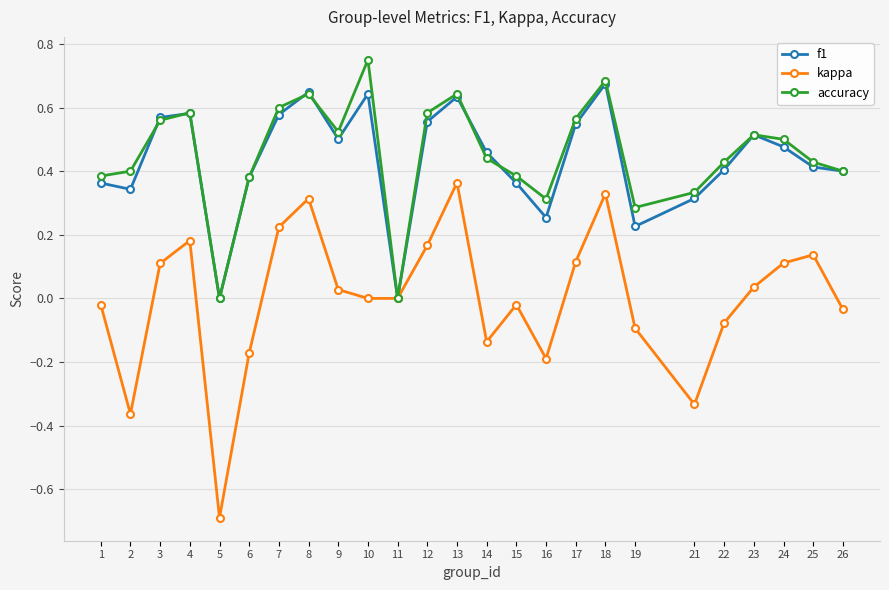

True or false: accuracy has more than 0 interior local peaks.

True